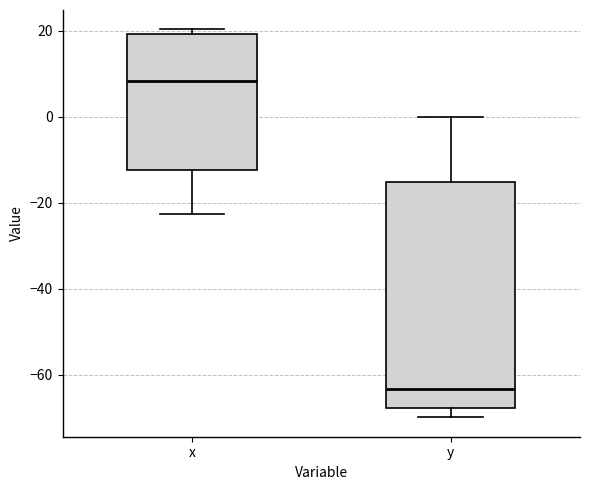

Which box is the tallest, from its lower edge to its upper edge?

y